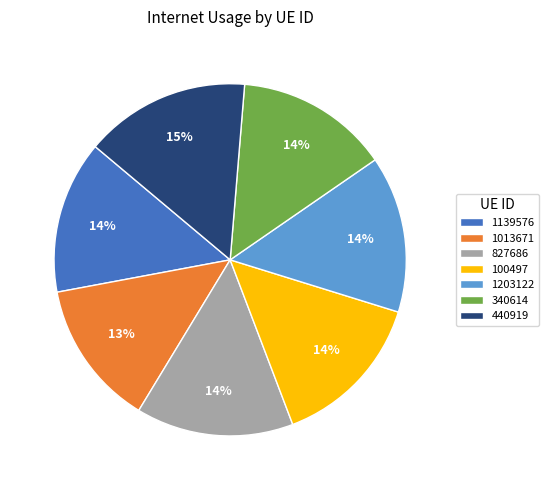

To the nearest percent, what portion does 1139576 represent?

14%